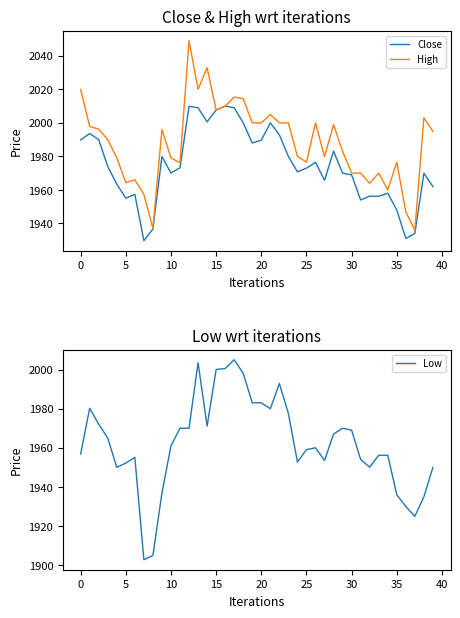

Is it true that Close equals 1948.0 at 35?

True